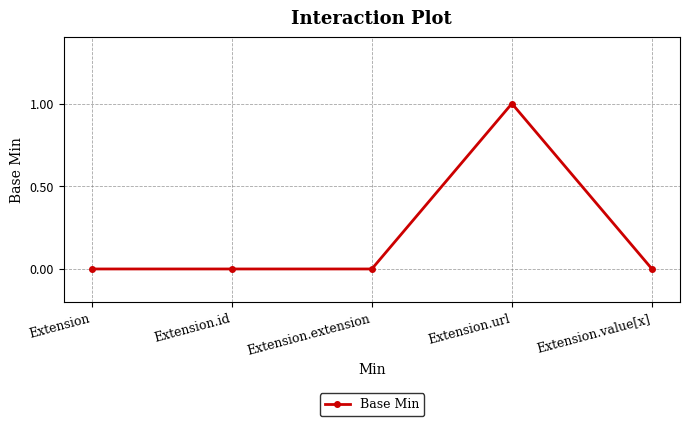

What position from the left is Extension.id?

2